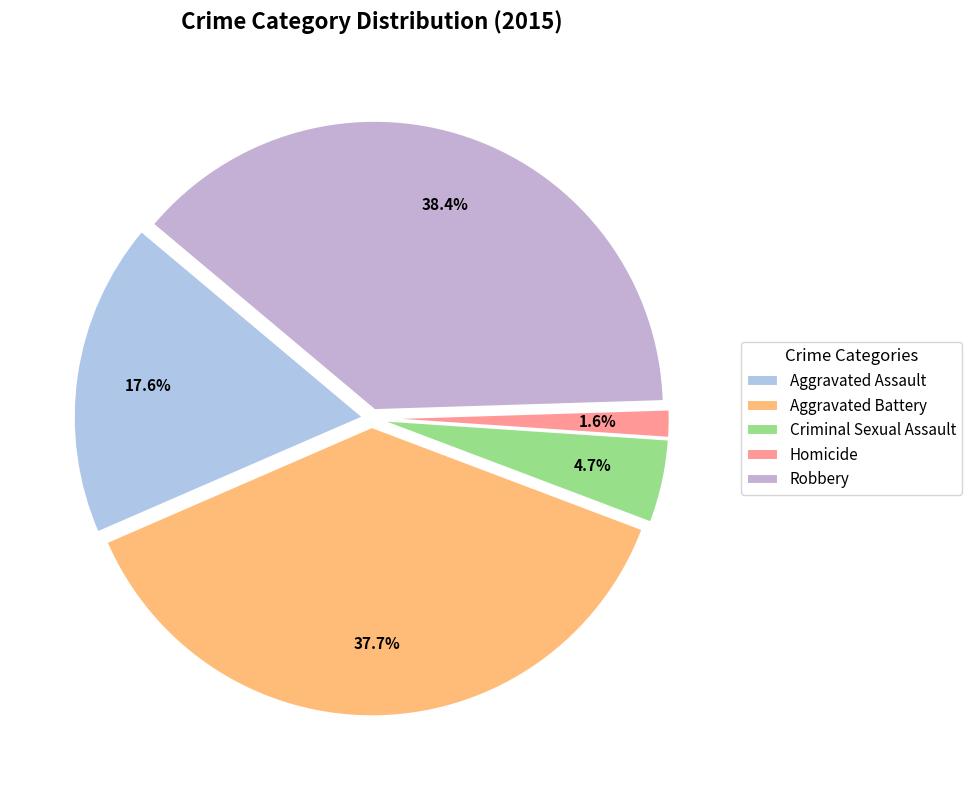

To the nearest percent, what percentage of the pie is Homicide?

2%